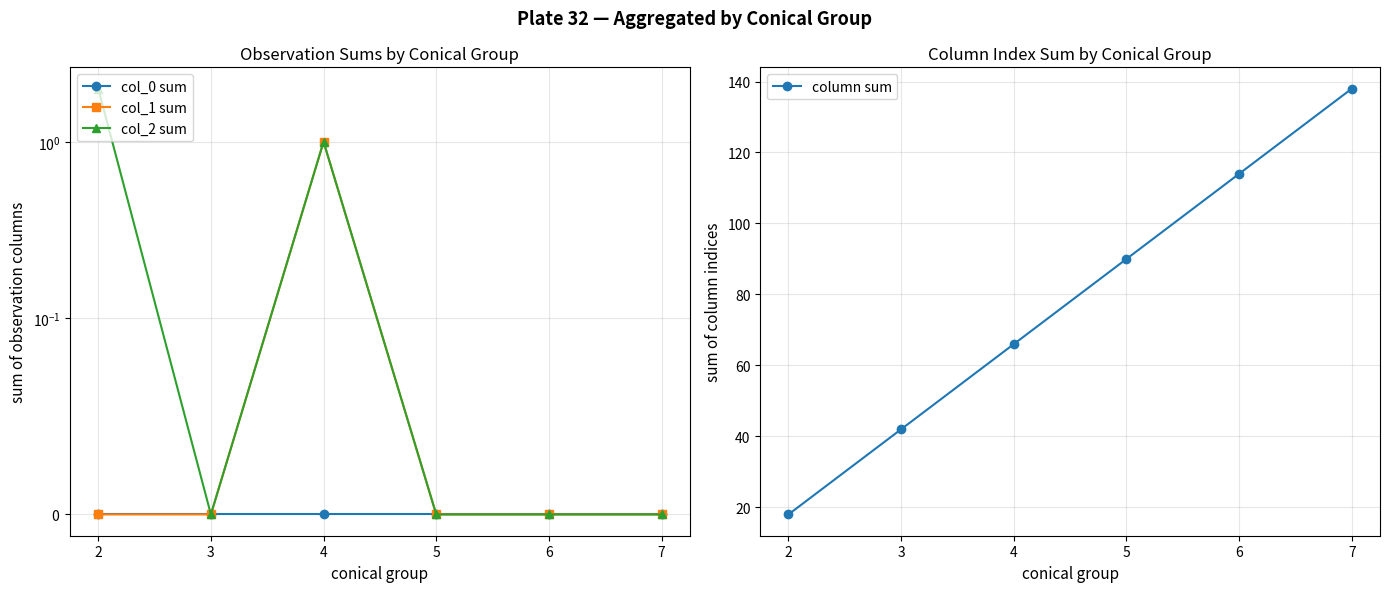

How many lines are shown in the chart?

4